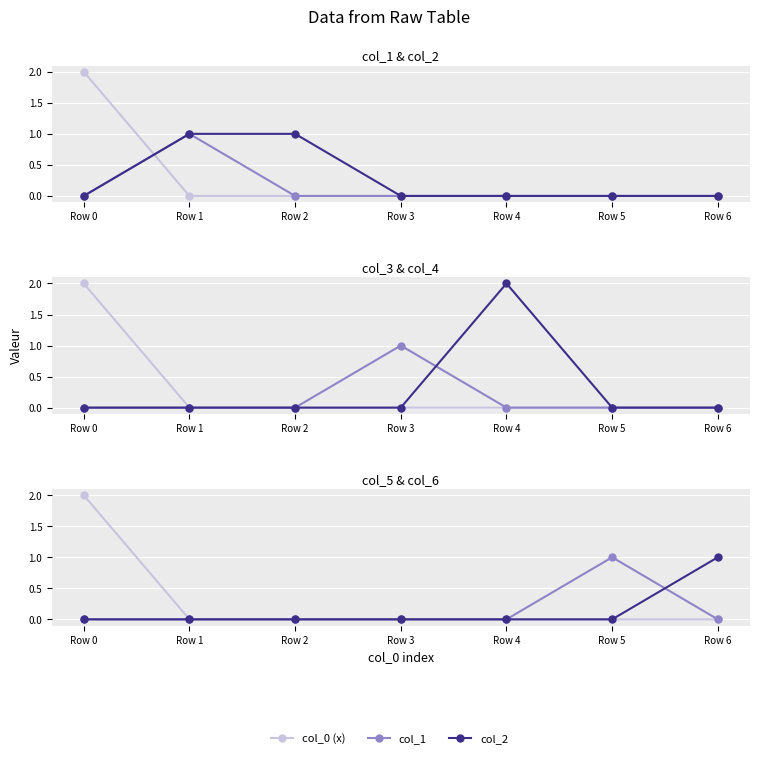

Which series has the largest total across all categories?

col_2